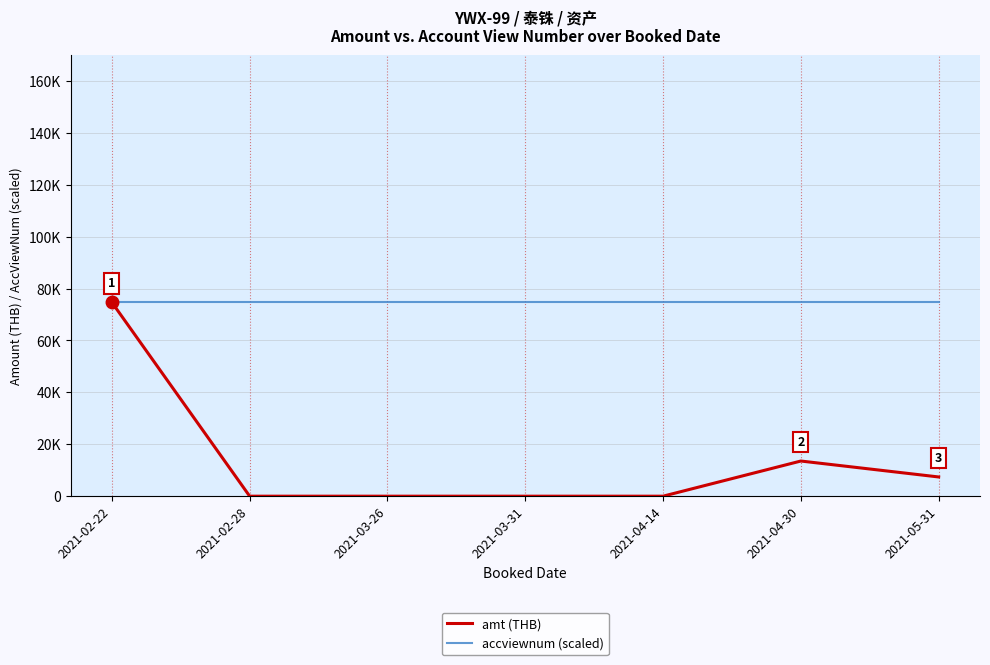

What is the value of the accviewnum (scaled) point at the 5th from the left?

74676.0